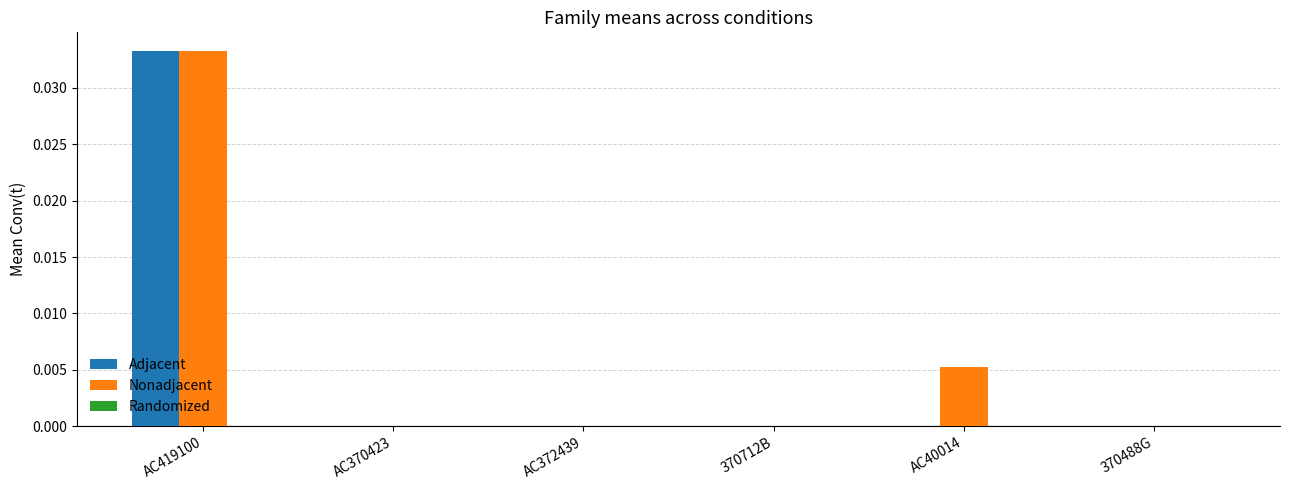

Which label corresponds to the largest value in the chart?

AC419100